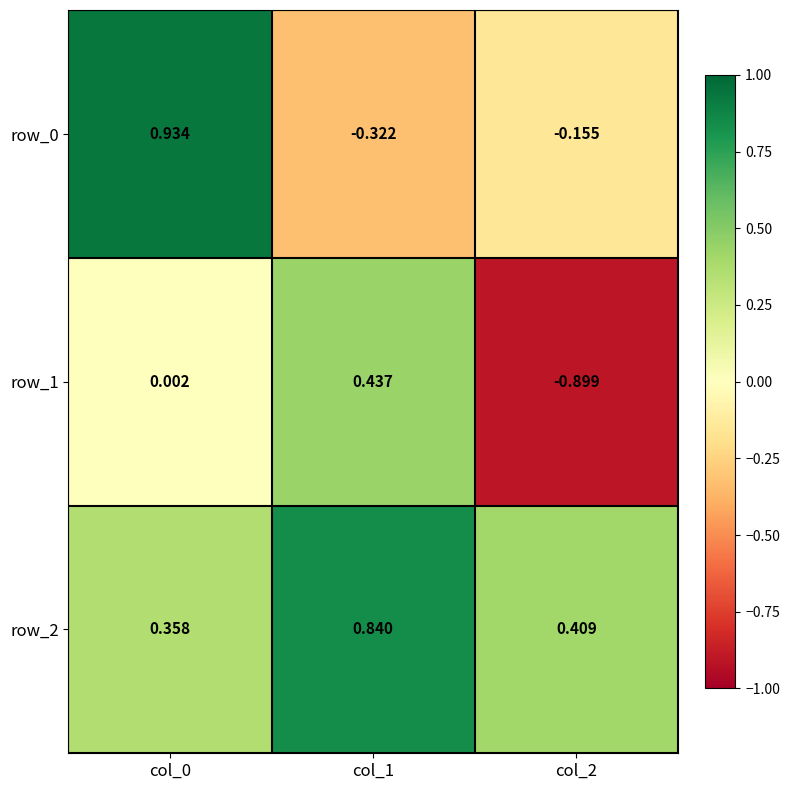

The row_2 series shows 0.5 at col_0. True or false?

False